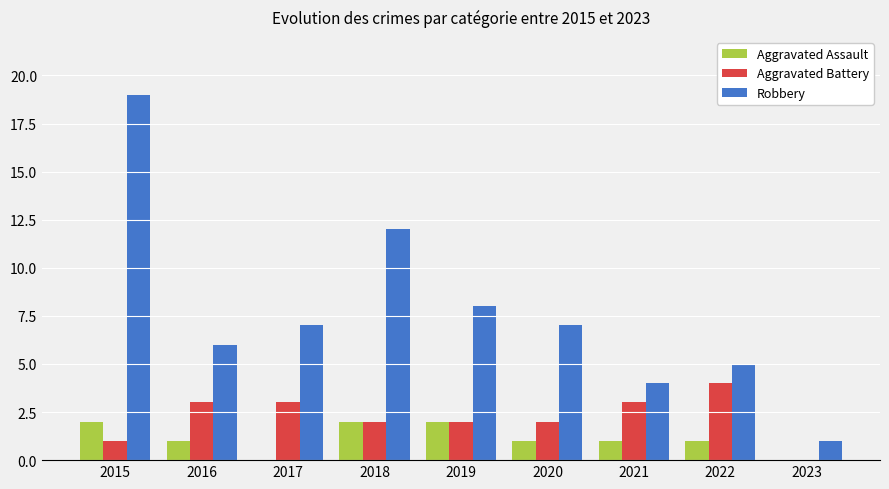

Is the value of Robbery at 2017 greater than the value of Aggravated Assault at 2015?

Yes